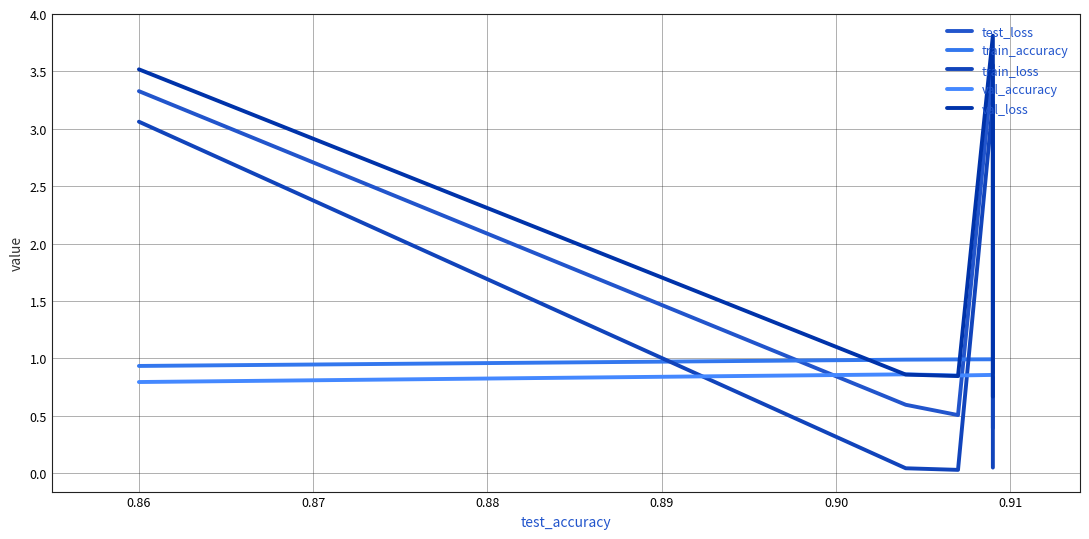

What is the difference between the maximum and minimum values in the val_accuracy series?

0.1